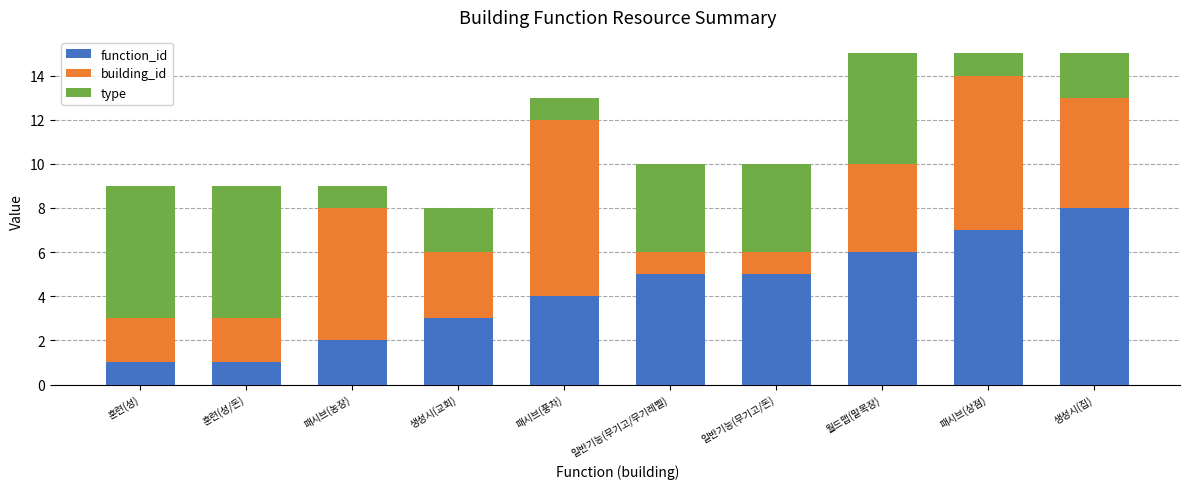

What is the total value across all series at 일반기능(무기고/돈)?

10